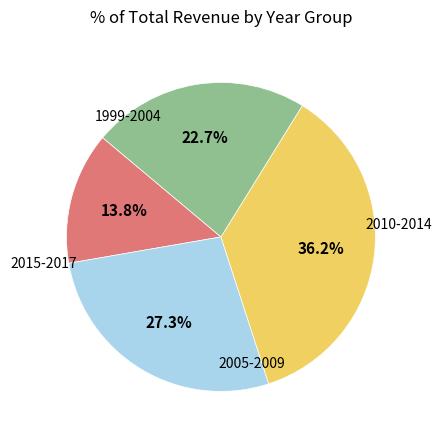

Is there a majority slice in this chart?

No